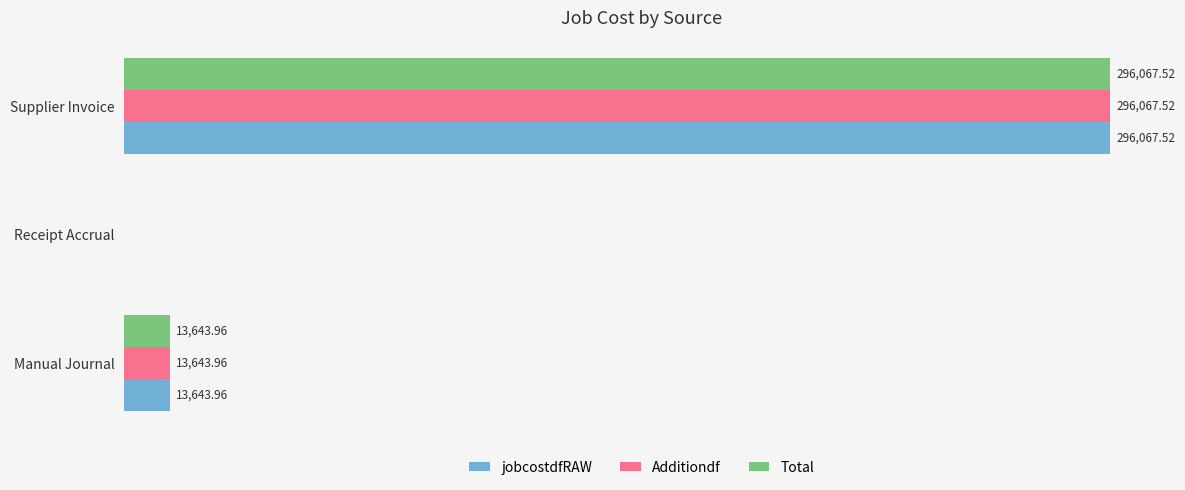

At which category is the sum across all series the highest?

Supplier Invoice